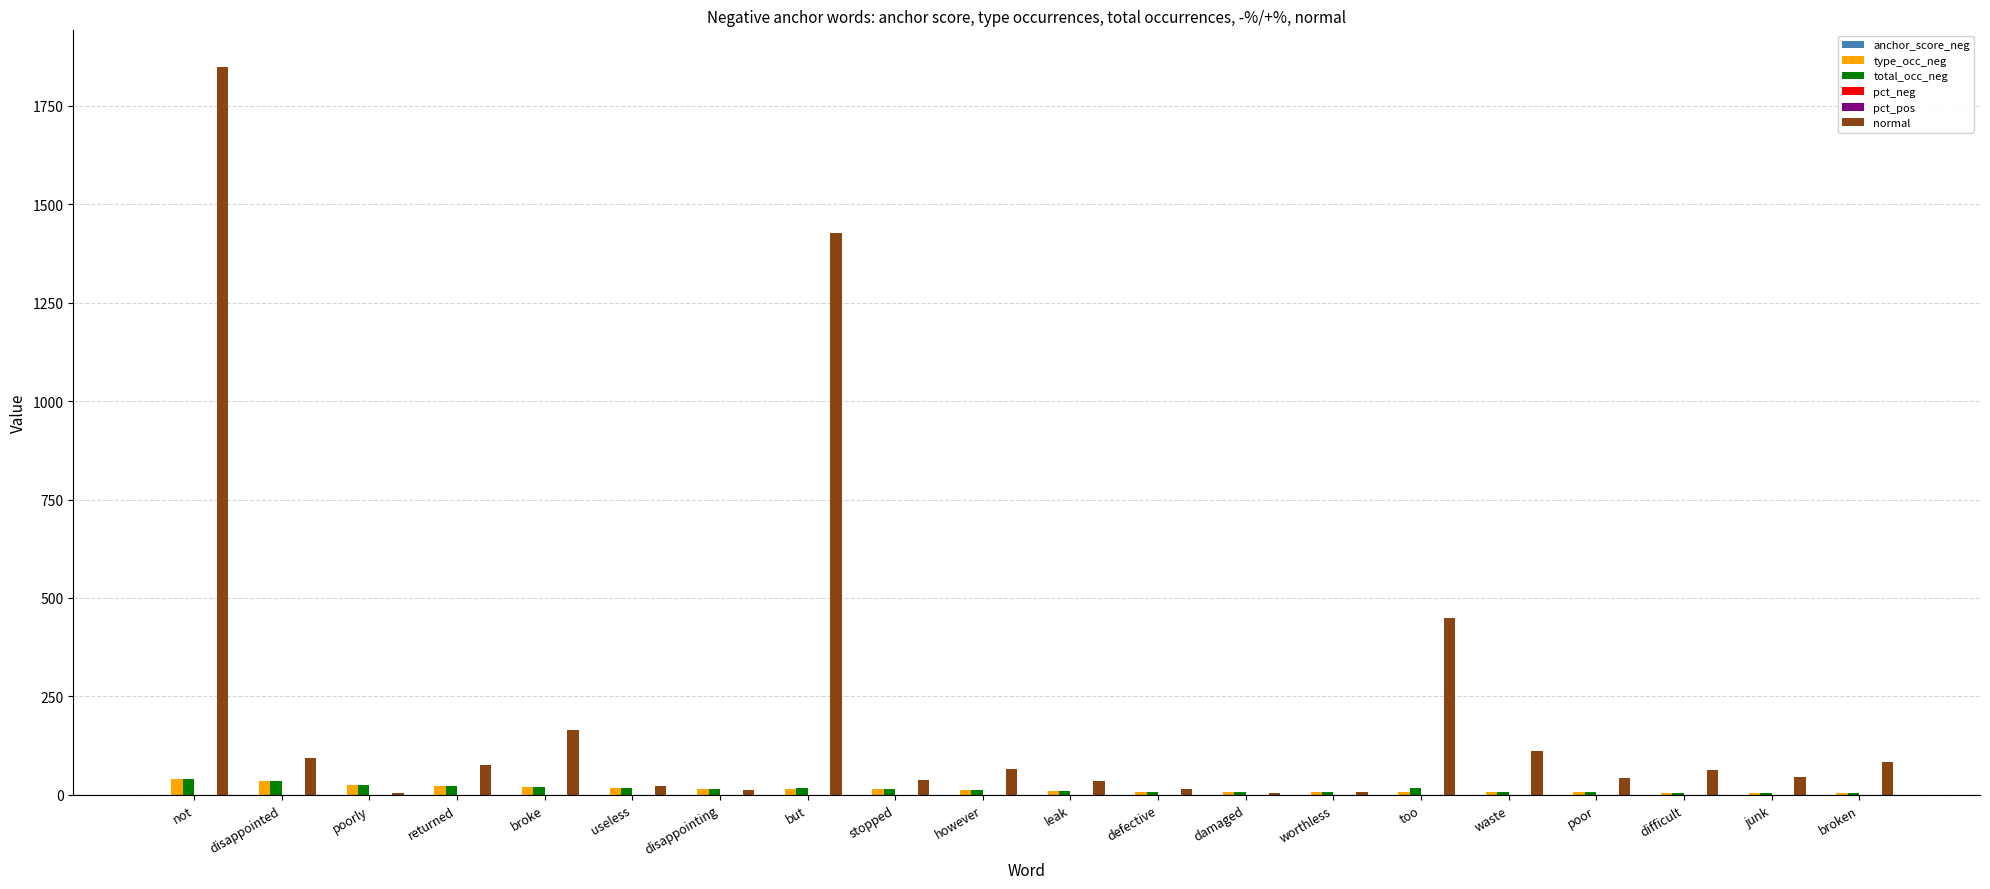

Count the number of categories in the chart.

20